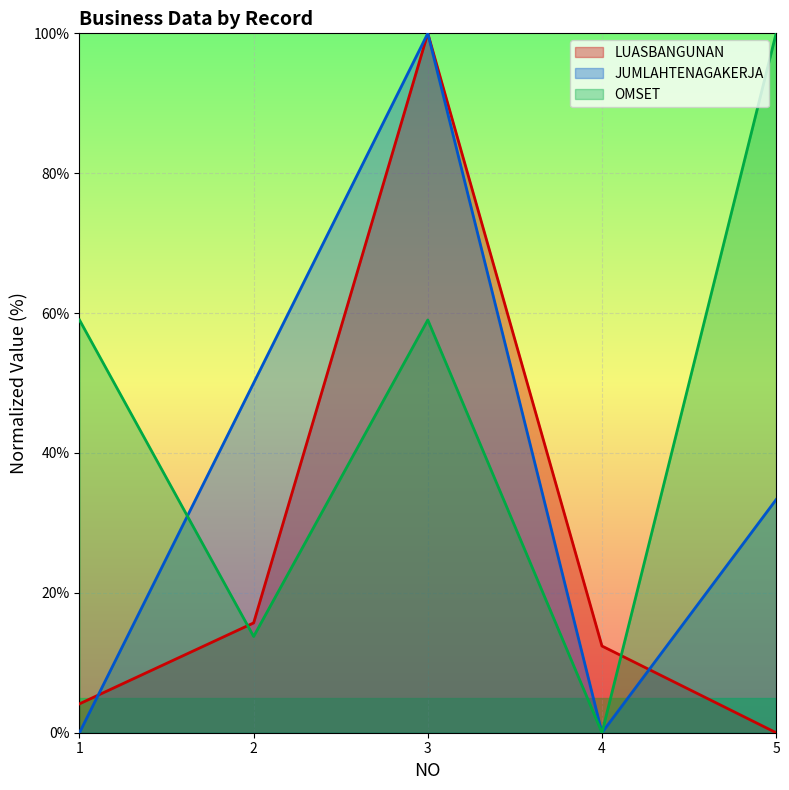

Between 3 and 5, which series saw the biggest shift?

LUASBANGUNAN